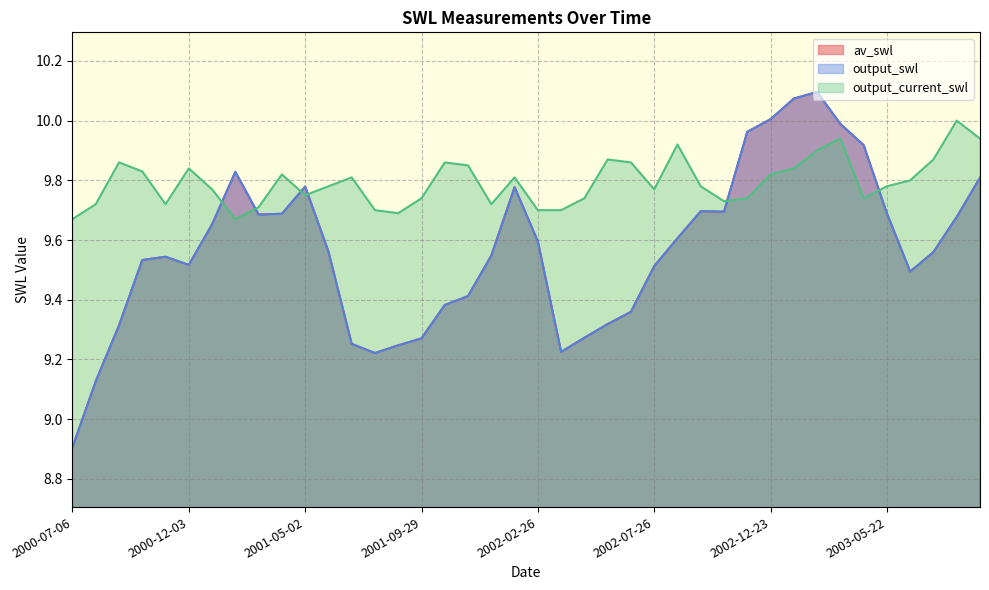

True or false: av_swl has a value of 16.6 at 2001-03-03.

False